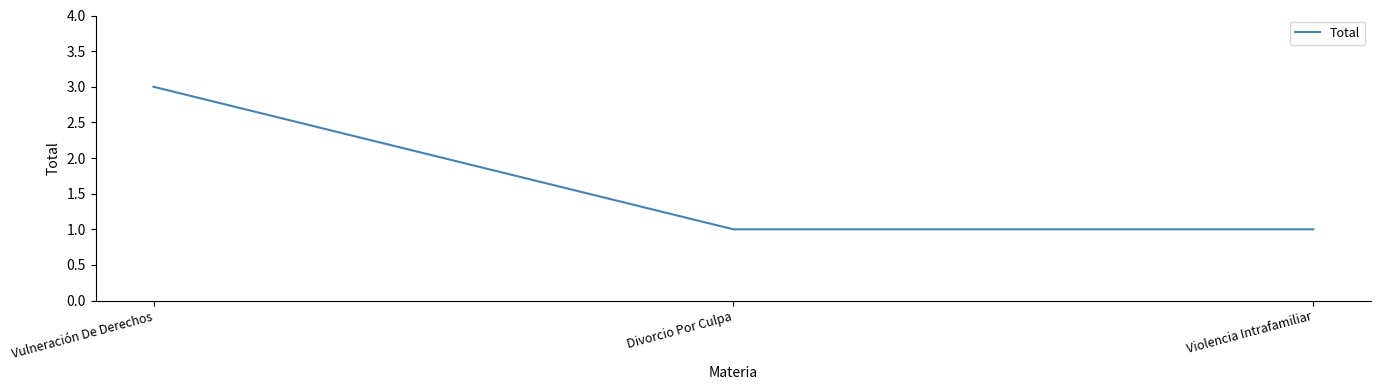

Does the chart display data point markers on the line(s)?

No